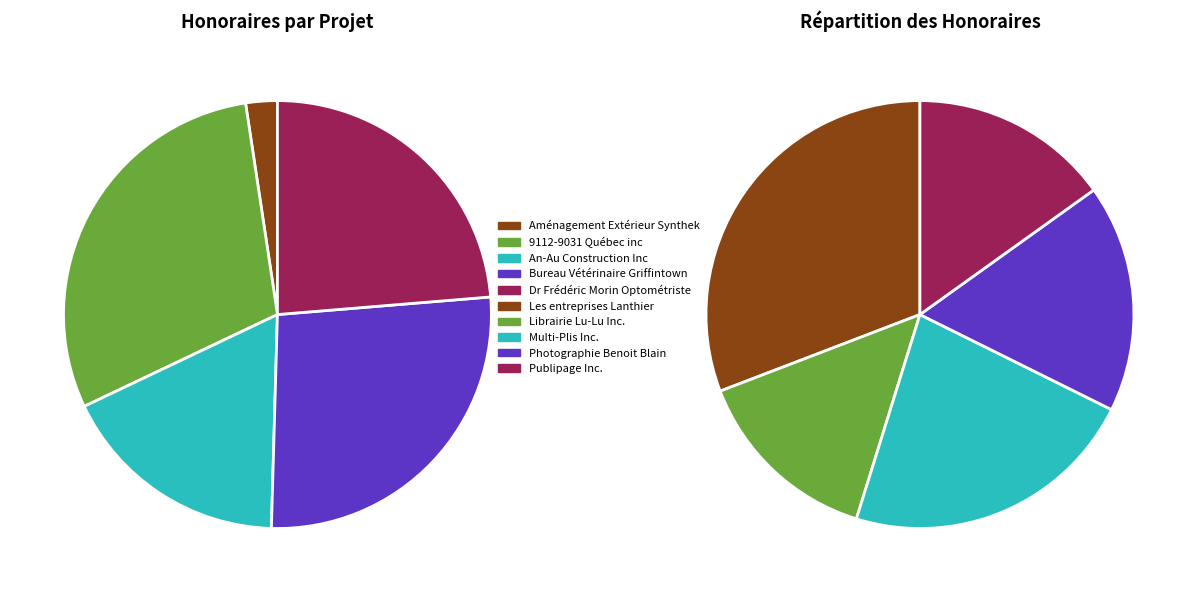

Approximately how many times larger is the value at 9112-9031 Québec inc compared to Dr Frédéric Morin Optométriste?

1.3